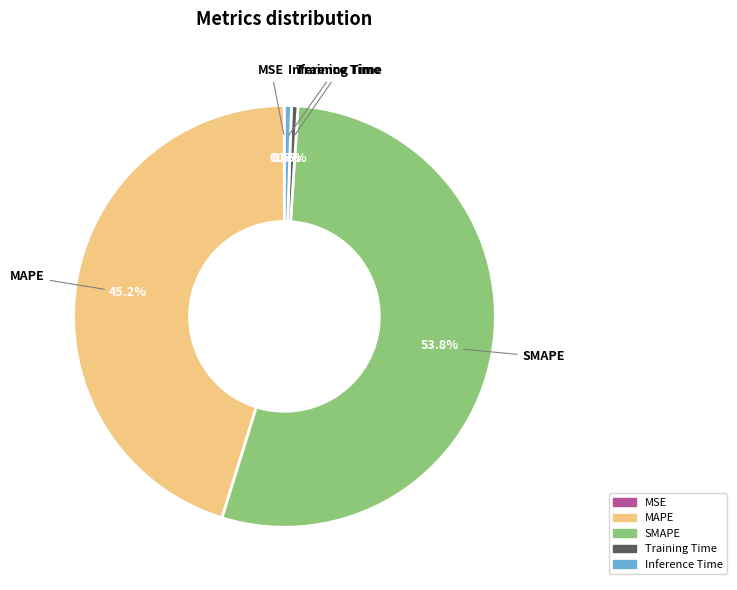

To the nearest percent, what is the difference between the largest and smallest slice percentages?

54%